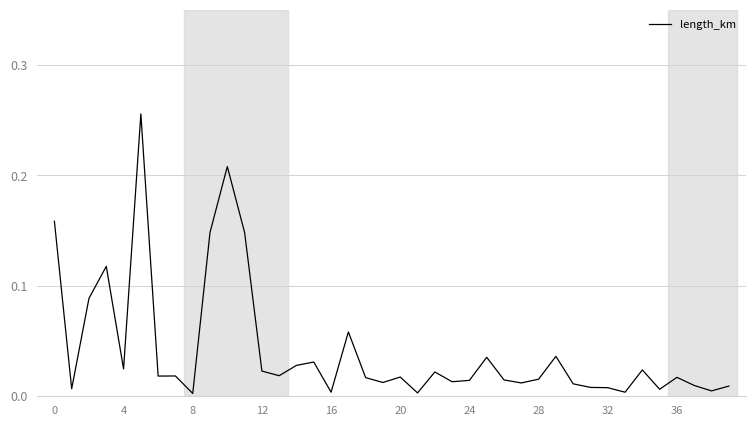

Count the number of data series in this chart.

1